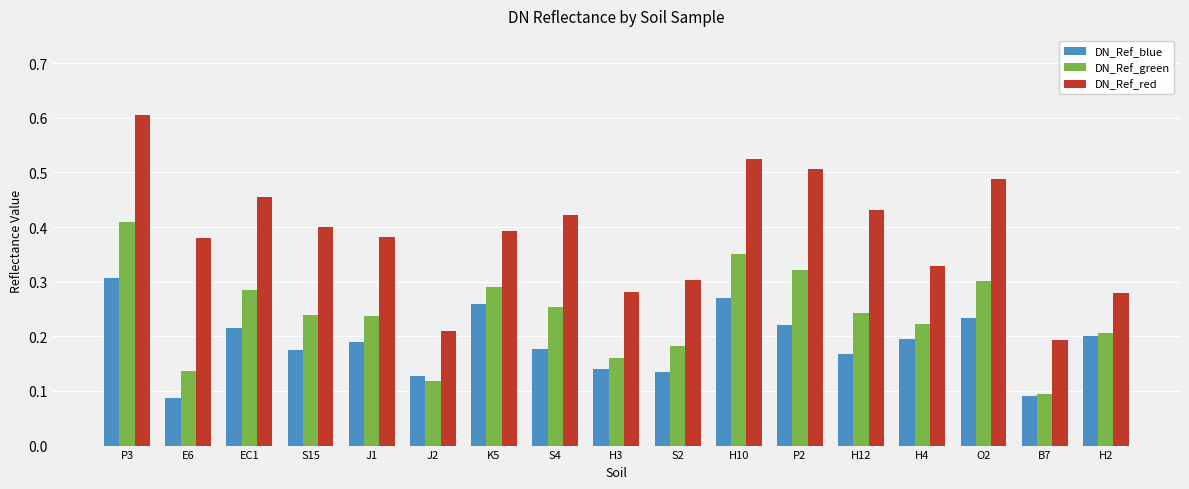

At which category does the chart reach its peak across all series?

P3